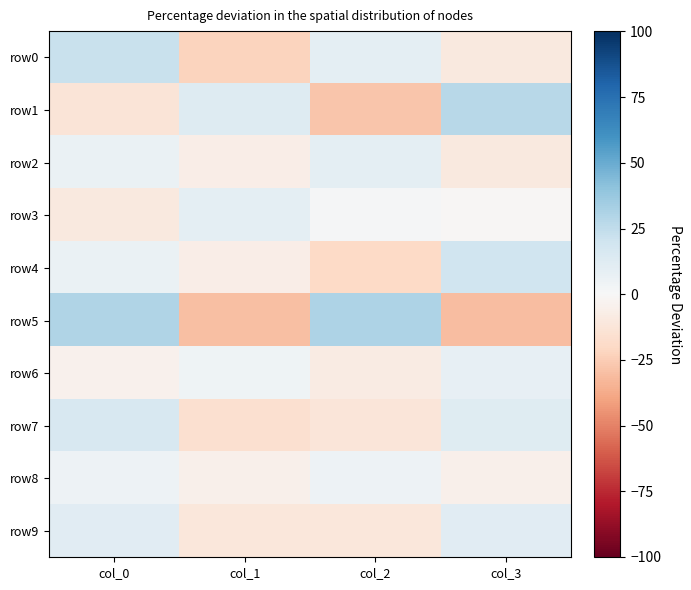

Reading left to right, what are all the values shown in this chart?

row0: col_0=22	col_1=-22	col_2=10	col_3=-10
row1: col_0=-13	col_1=13	col_2=-28	col_3=28
row2: col_0=7	col_1=-7	col_2=10	col_3=-10
row3: col_0=-10	col_1=10	col_2=1	col_3=-1
row4: col_0=7	col_1=-7	col_2=-20	col_3=20
row5: col_0=30	col_1=-30	col_2=31	col_3=-31
row6: col_0=-4	col_1=4	col_2=-8	col_3=8
row7: col_0=16	col_1=-16	col_2=-12	col_3=12
row8: col_0=5	col_1=-5	col_2=5	col_3=-5
row9: col_0=11	col_1=-11	col_2=-11	col_3=11